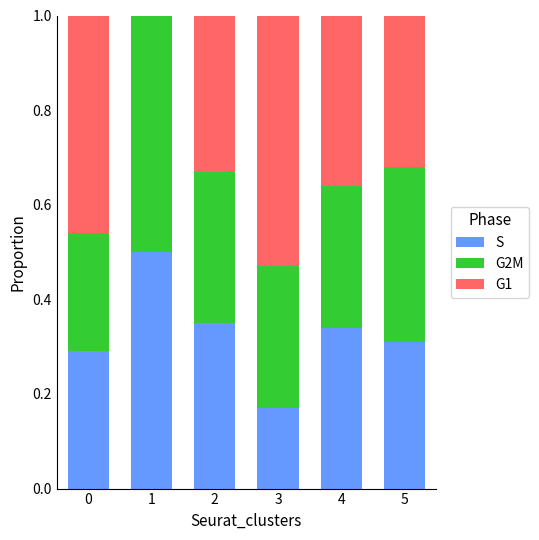

What is the total value across all series at 3?

1.0